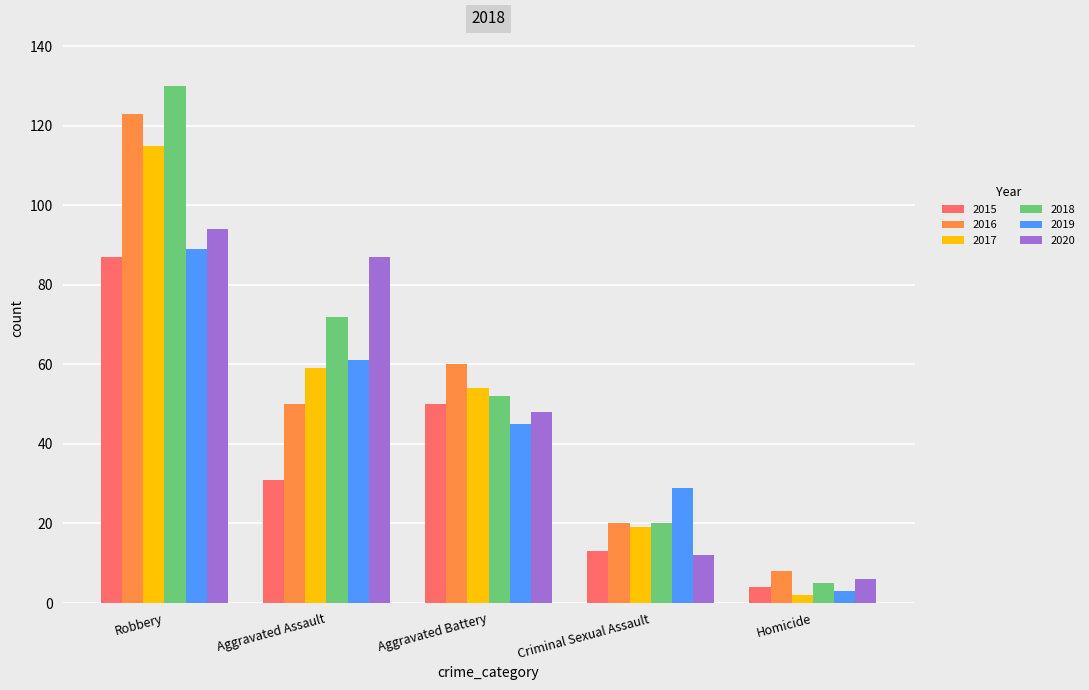

Where does the 2018 series first go above 52?

Robbery